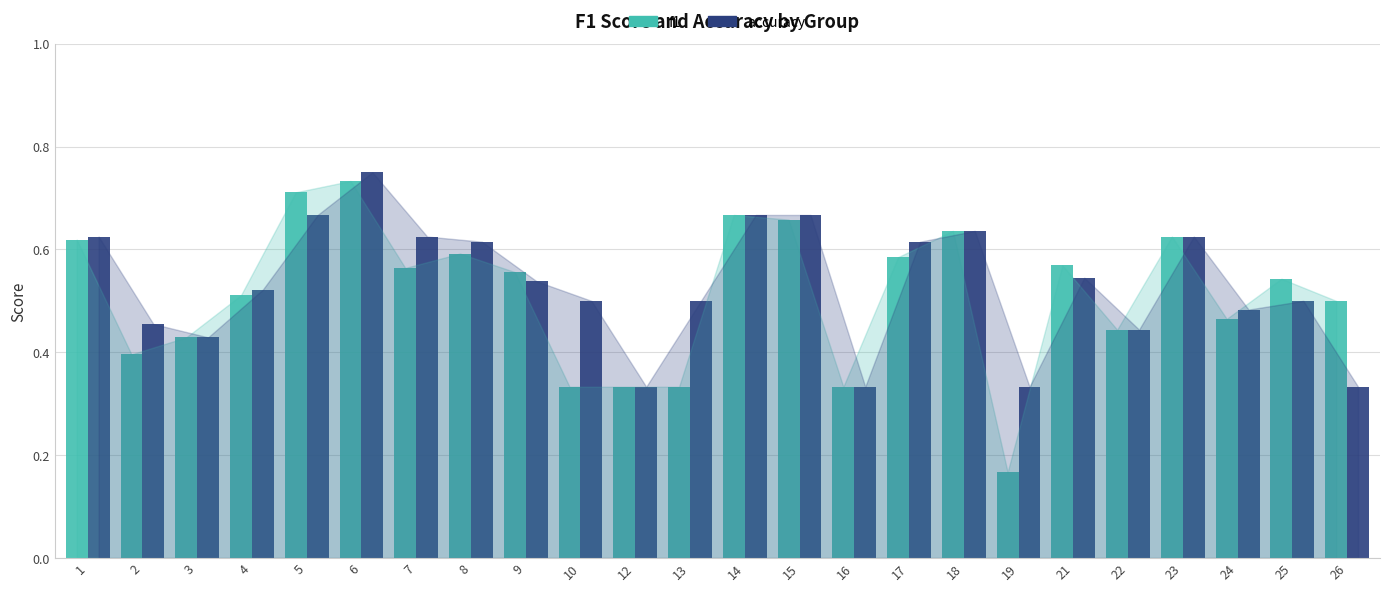

Count the accuracy values in the range 0 to 1.

24